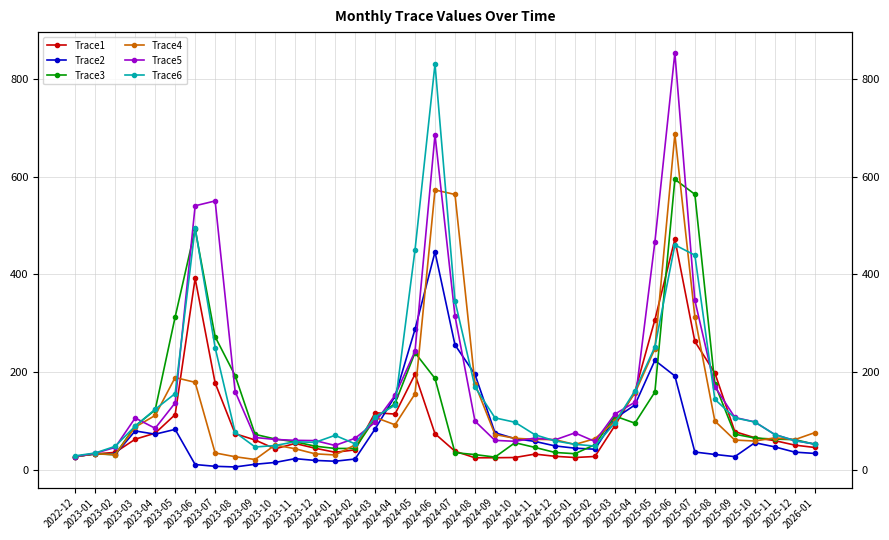

What is the minimum value shown in the chart?

6.7